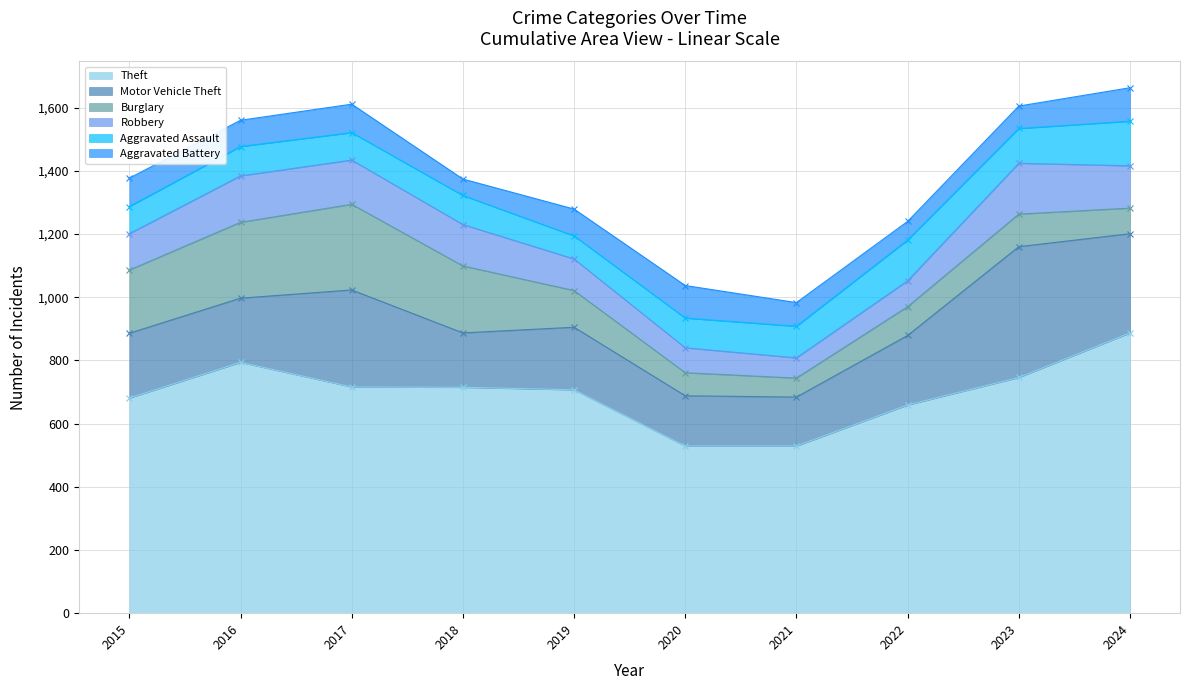

What are all the series names shown in the legend?

Theft, Motor Vehicle Theft, Burglary, Robbery, Aggravated Assault, Aggravated Battery